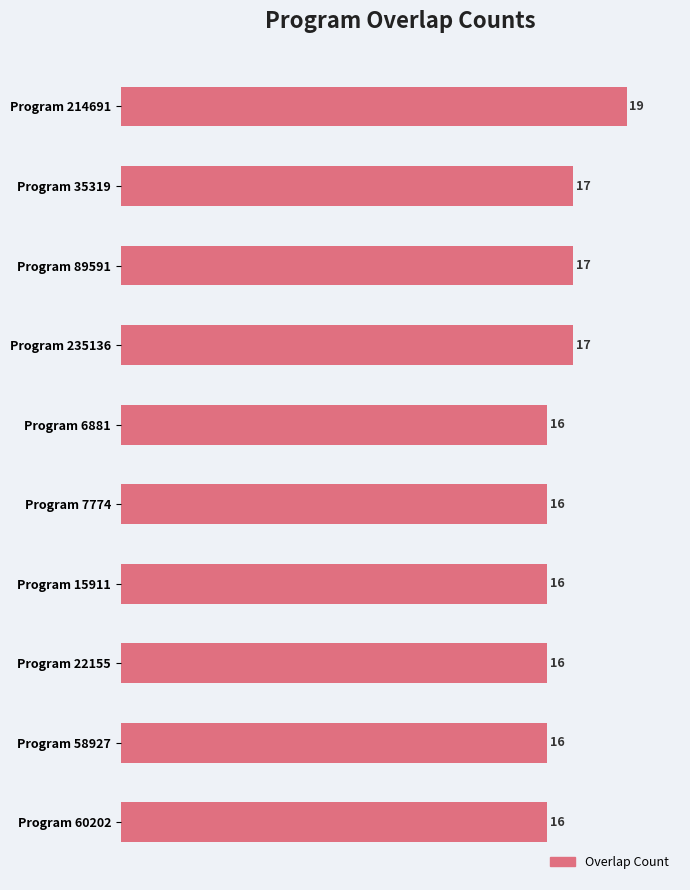

True or false: the data shows 16 at Program 6881.

True